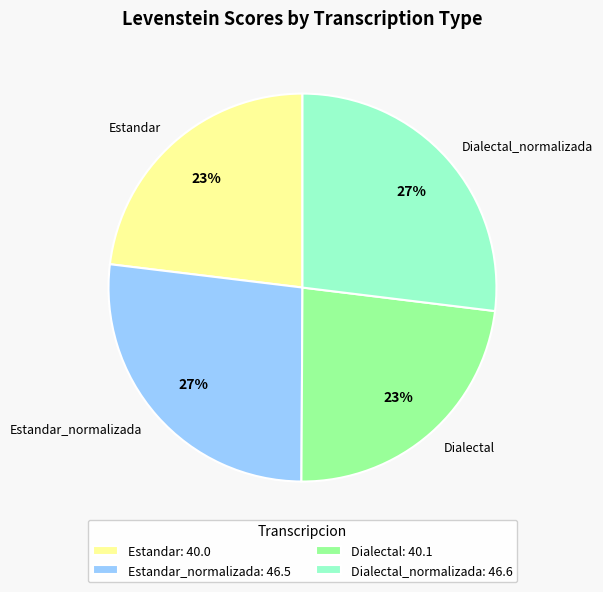

To the nearest percent, what is the combined percentage of Dialectal and Dialectal_normalizada?

50%